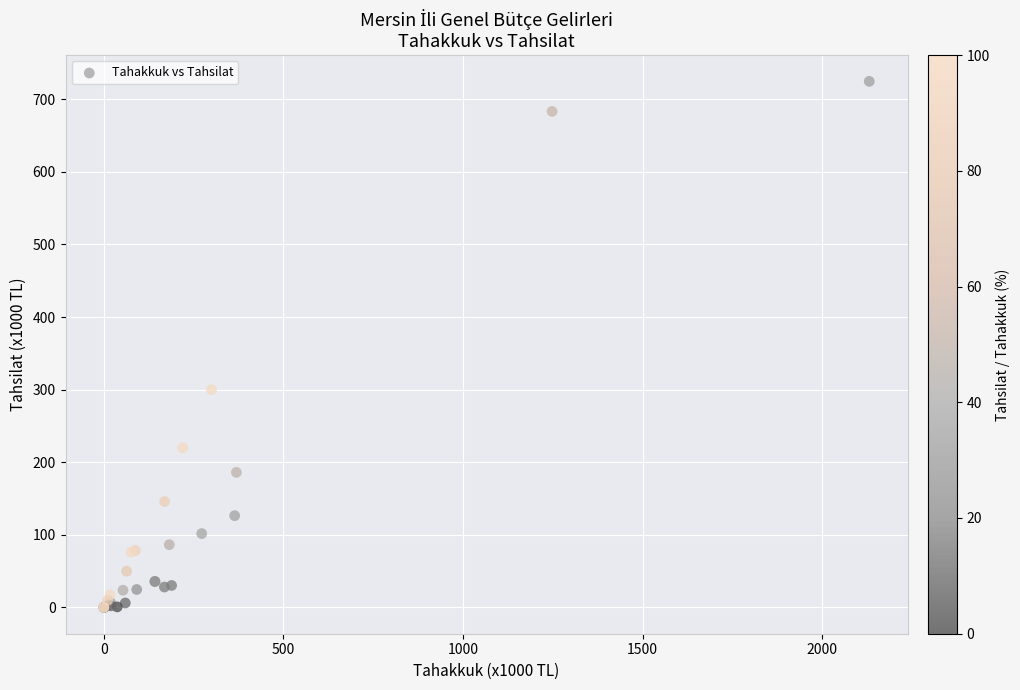

What Y value in the scatter plot is closest to 362?

299.9